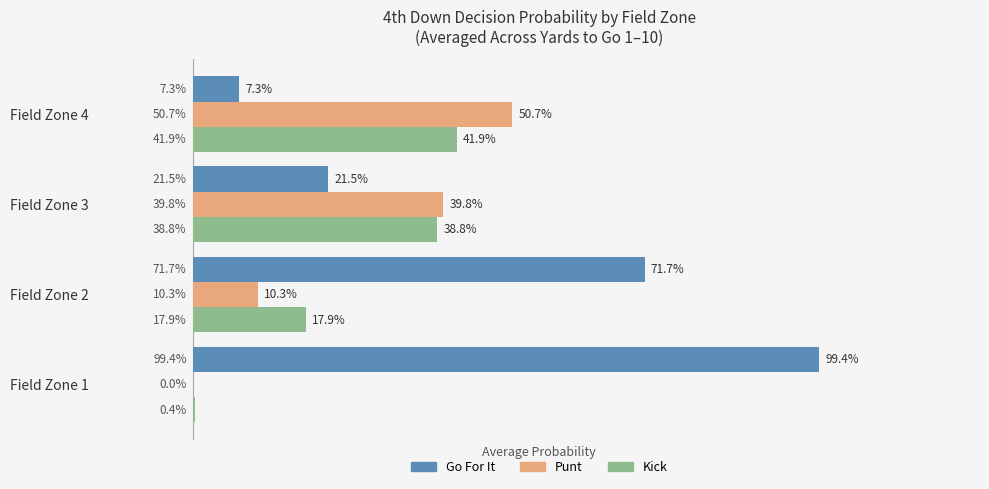

What is the value of the Go For It bar at the 1st from the left?

1.0